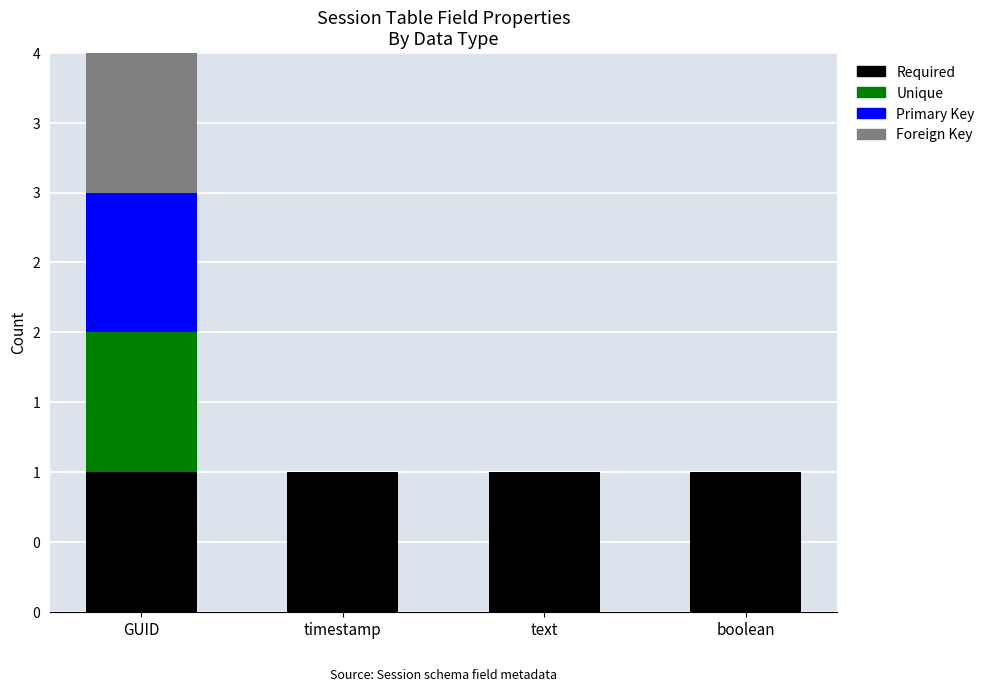

List the labels in order of Unique value, smallest first.

timestamp, text, boolean, GUID